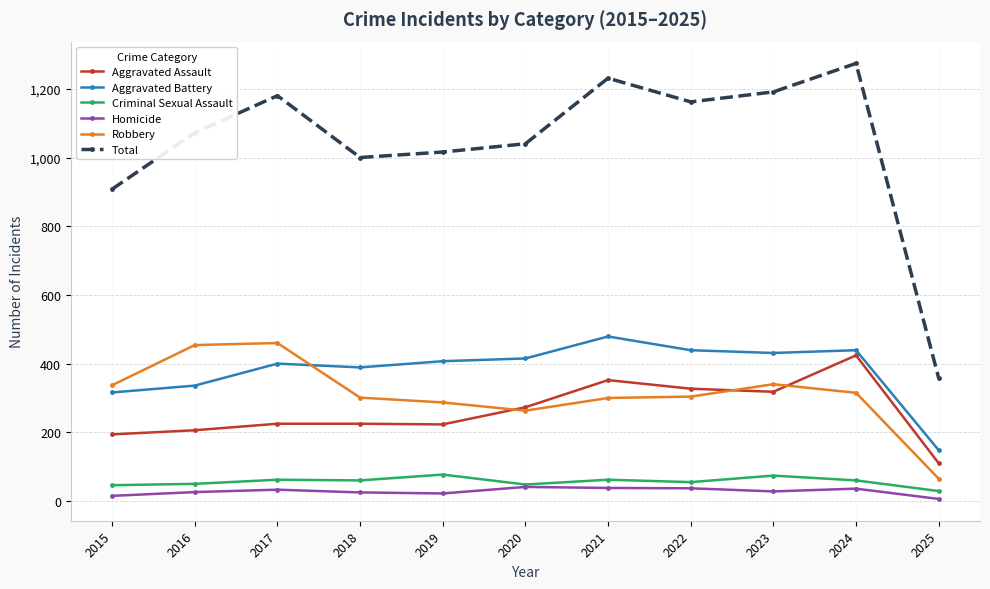

What is the difference between the highest and lowest values at 2024?

1238